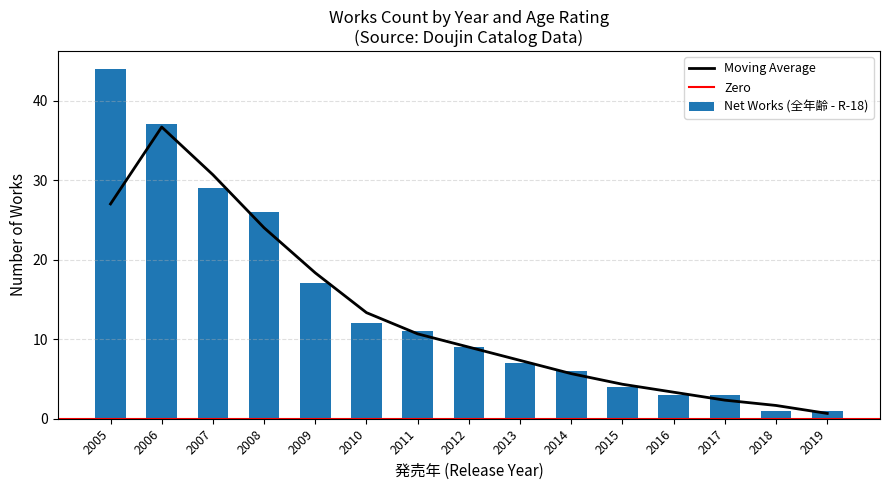

What value does the data have at 2006, to the nearest 10?

40